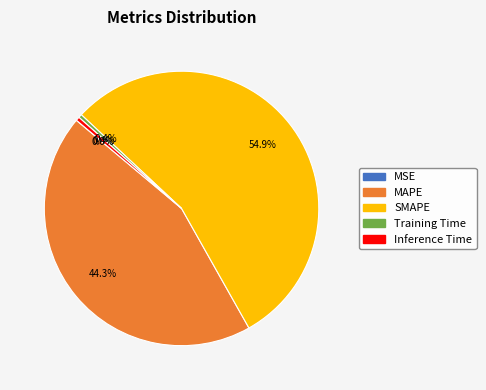

To the nearest percent, what is the difference between the largest and smallest slice percentages?

55%